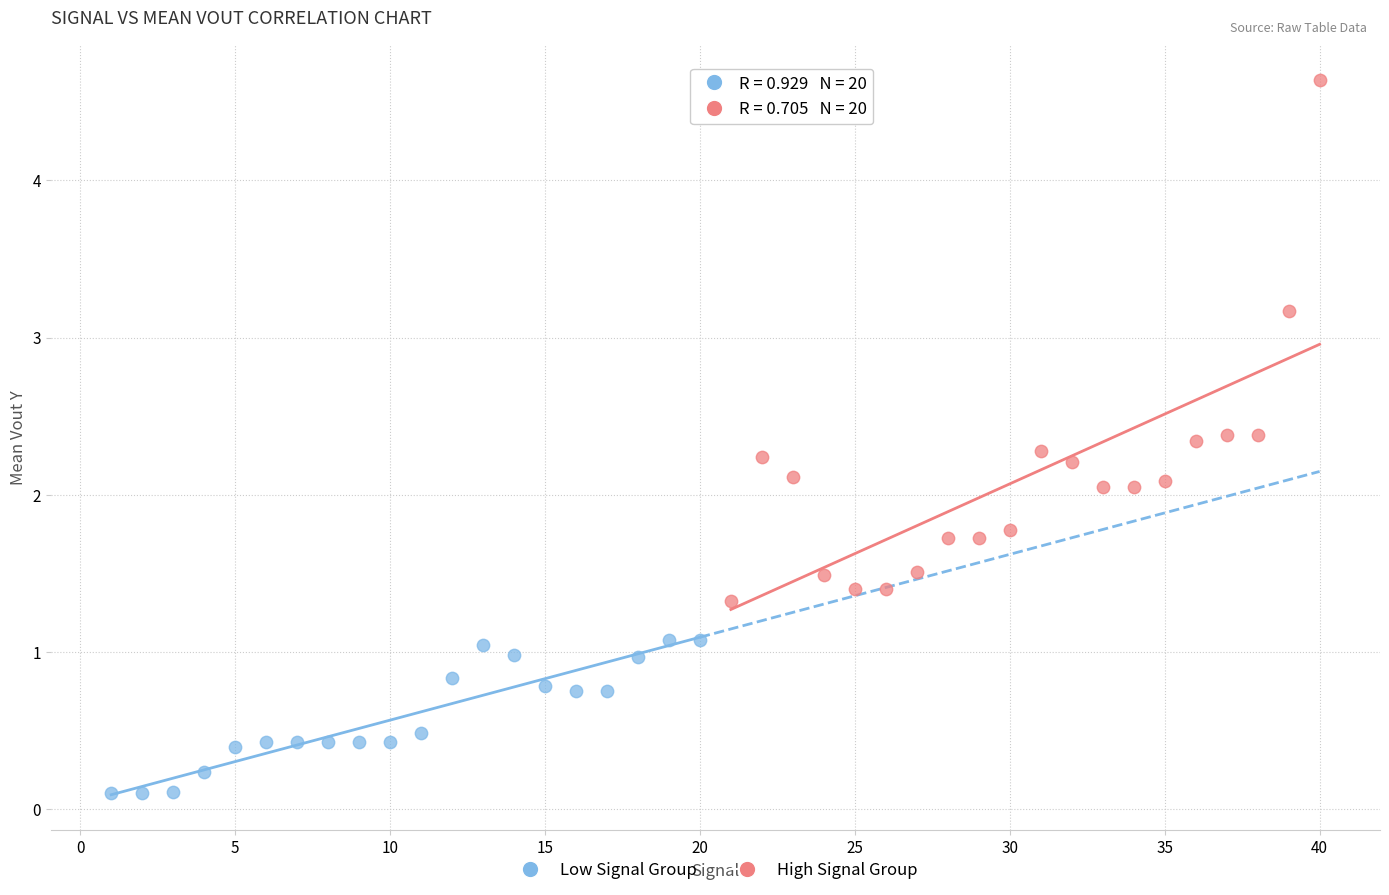

Which series has the widest spread of Y values?

High Signal Group